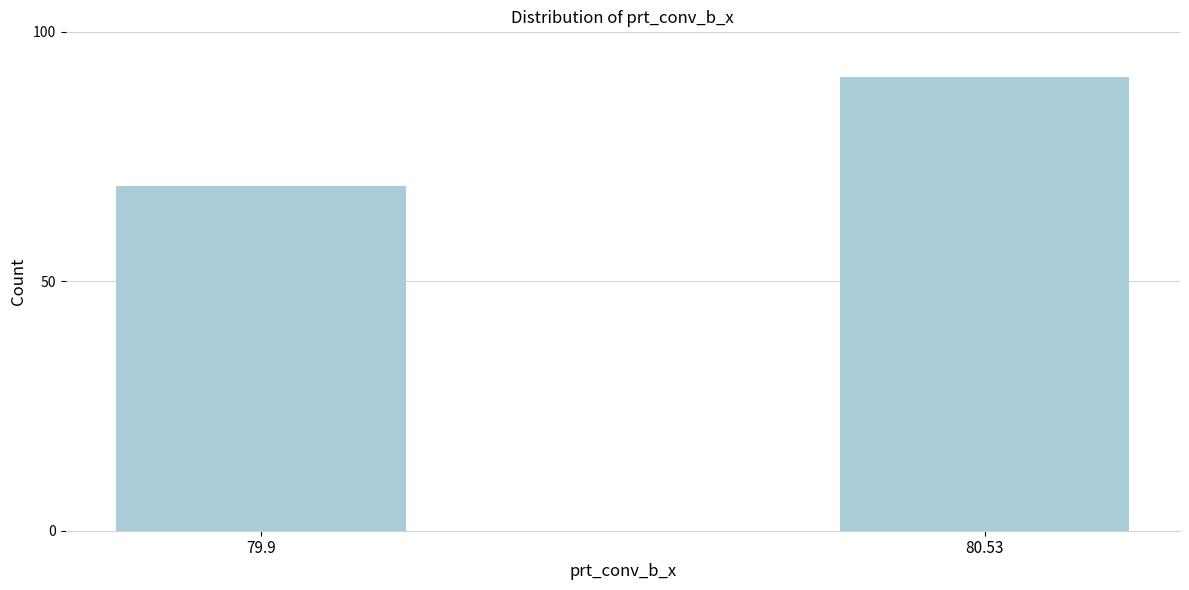

Reading left to right, list all the values displayed in this chart.

79.9=69	80.53=91